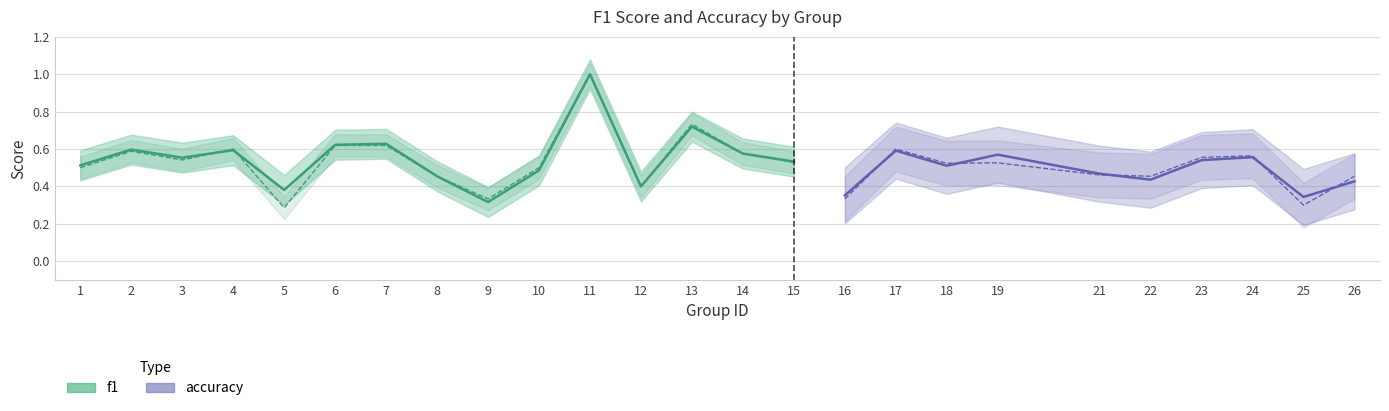

At 4, list the series in order from smallest to largest.

f1, accuracy